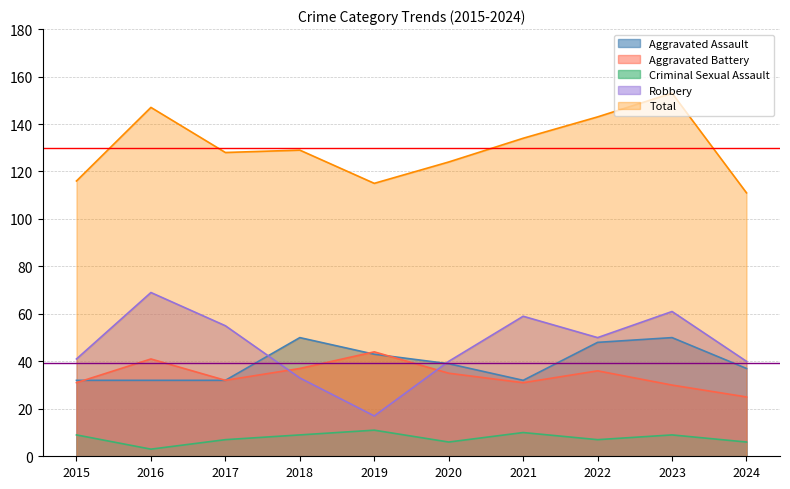

What is the difference between the Robbery values at 2023 and 2015?

20